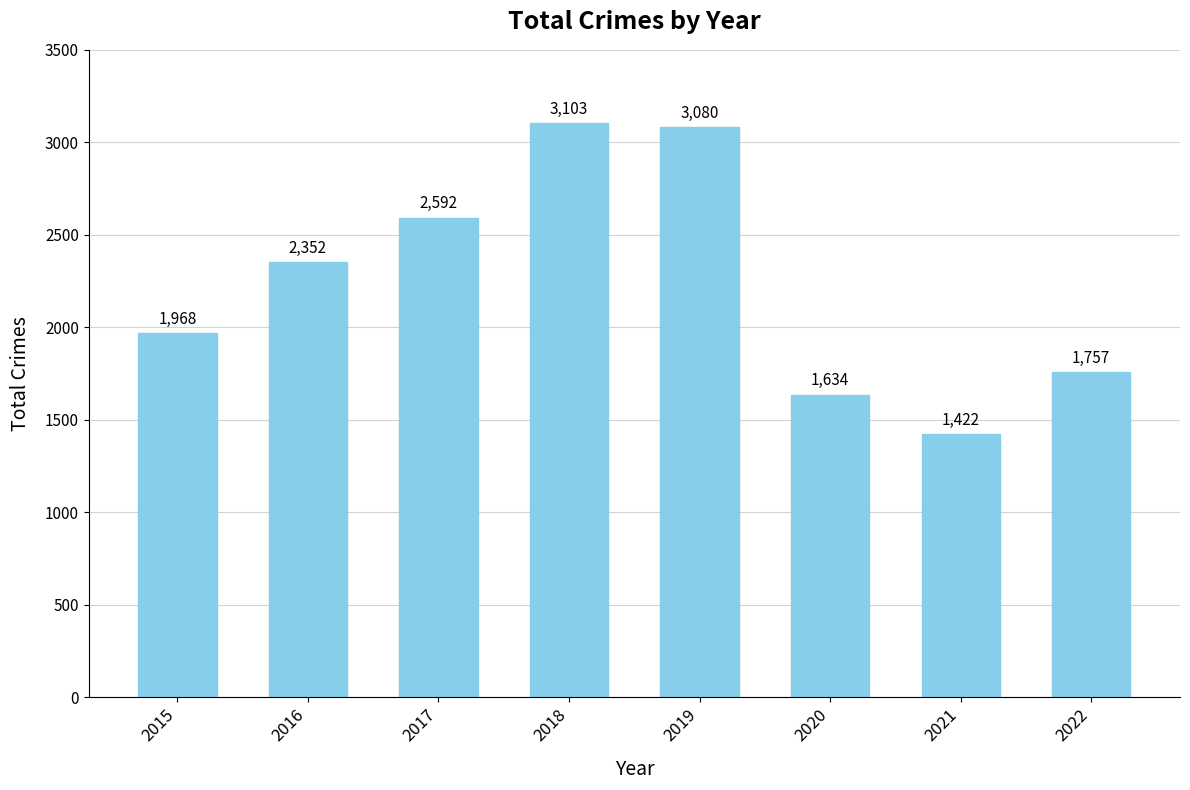

Does the chart contain any negative values?

No